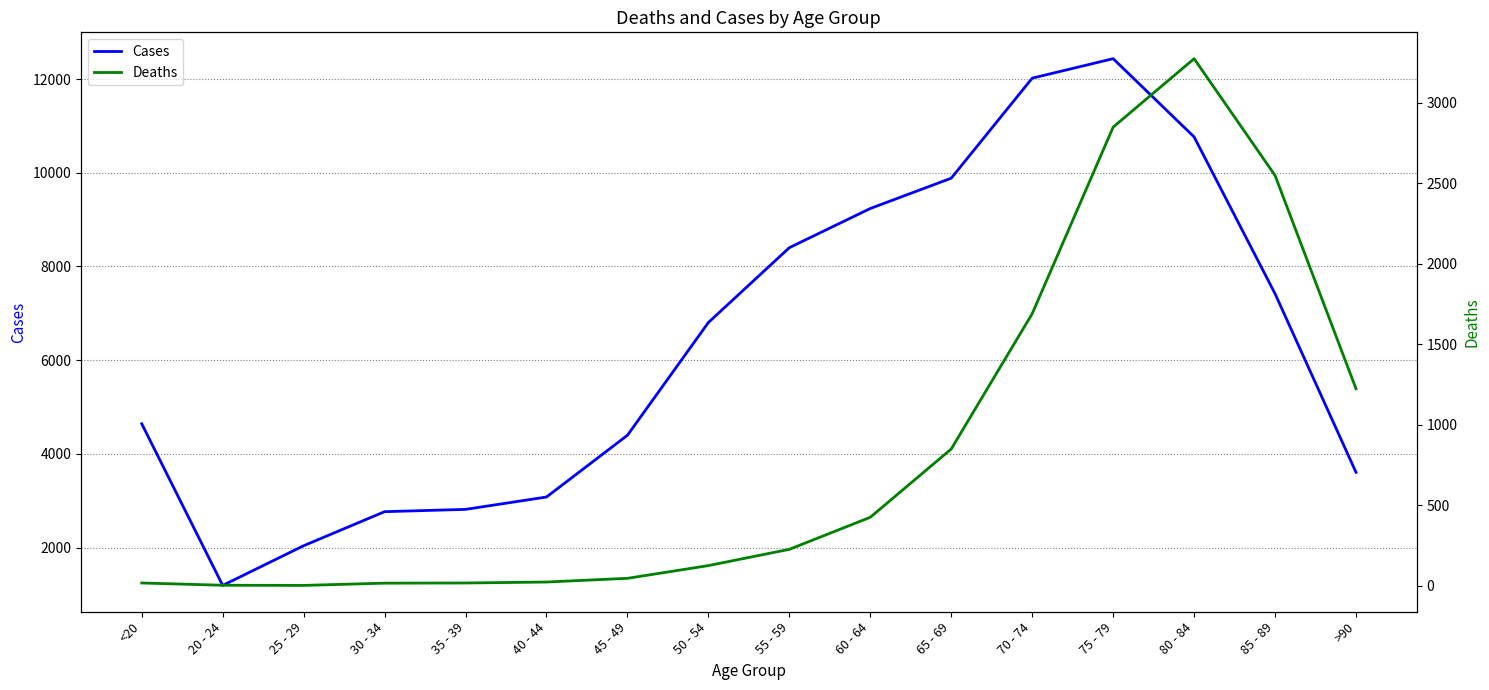

Reading left to right, list all the values displayed in this chart.

Cases: <20=4641	20 - 24=1191	25 - 29=2038	30 - 34=2765	35 - 39=2814	40 - 44=3078	45 - 49=4396	50 - 54=6803	55 - 59=8400	60 - 64=9236	65 - 69=9883	70 - 74=12018	75 - 79=12434	80 - 84=10764	85 - 89=7417	>90=3604
Deaths: <20=18	20 - 24=4	25 - 29=3	30 - 34=17	35 - 39=18	40 - 44=24	45 - 49=47	50 - 54=126	55 - 59=227	60 - 64=426	65 - 69=850	70 - 74=1690	75 - 79=2848	80 - 84=3273	85 - 89=2548	>90=1224